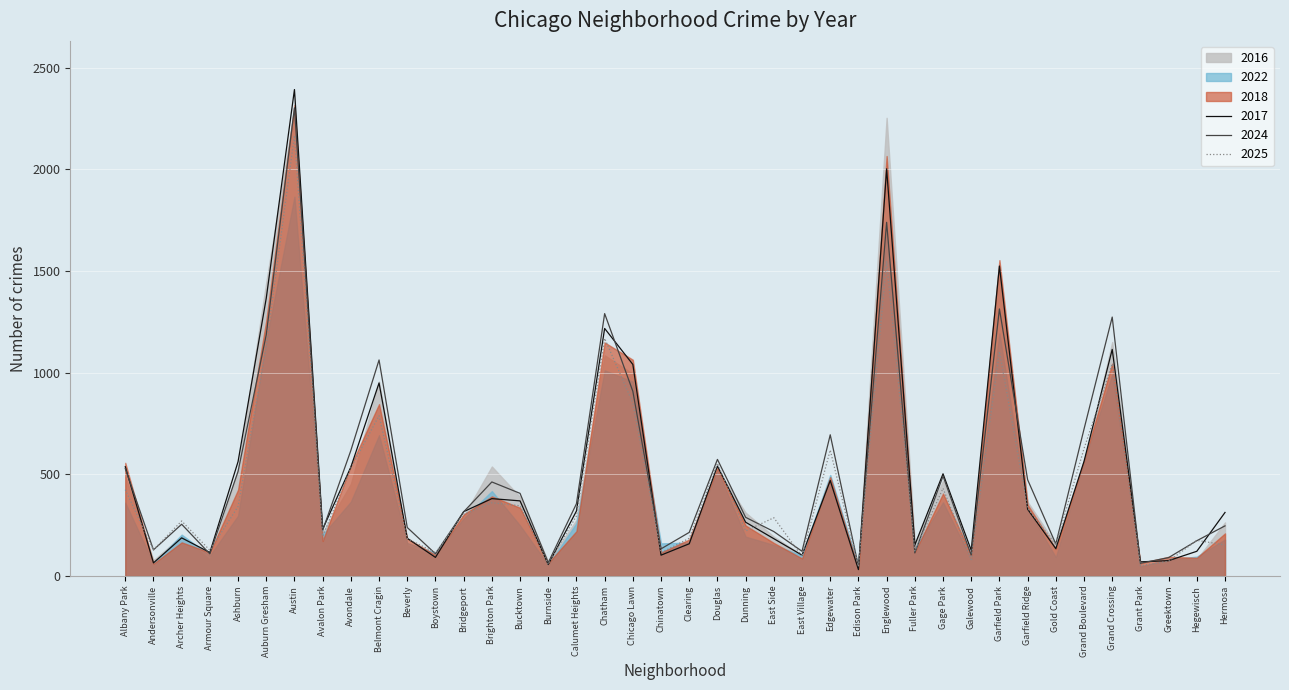

Which category has the highest value in the 2025 series?

Austin